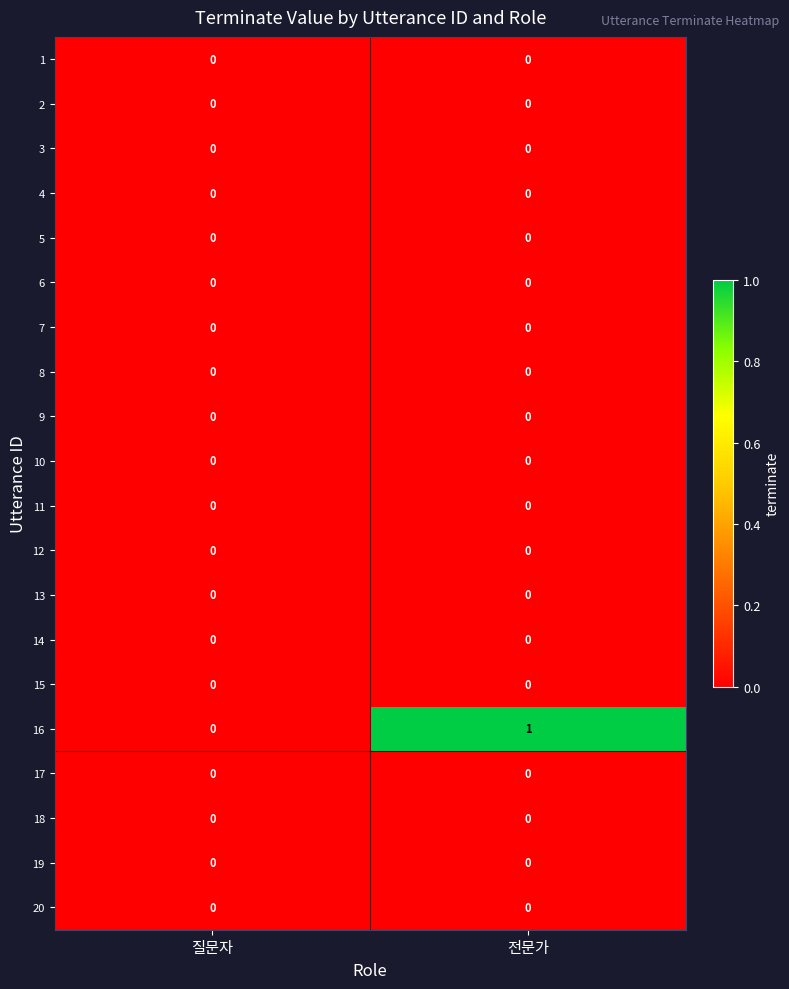

The 13 series shows 0 at 전문가. True or false?

True